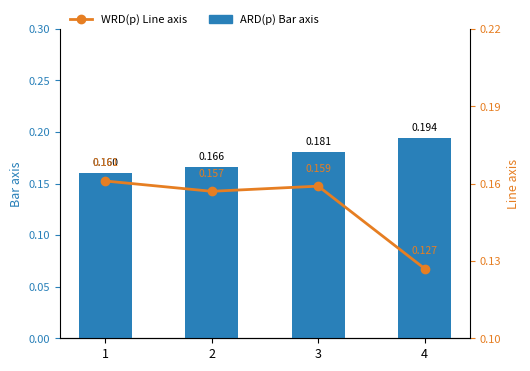

What is the value of the WRD(p) Line axis bar at the 3rd from the left?

0.2